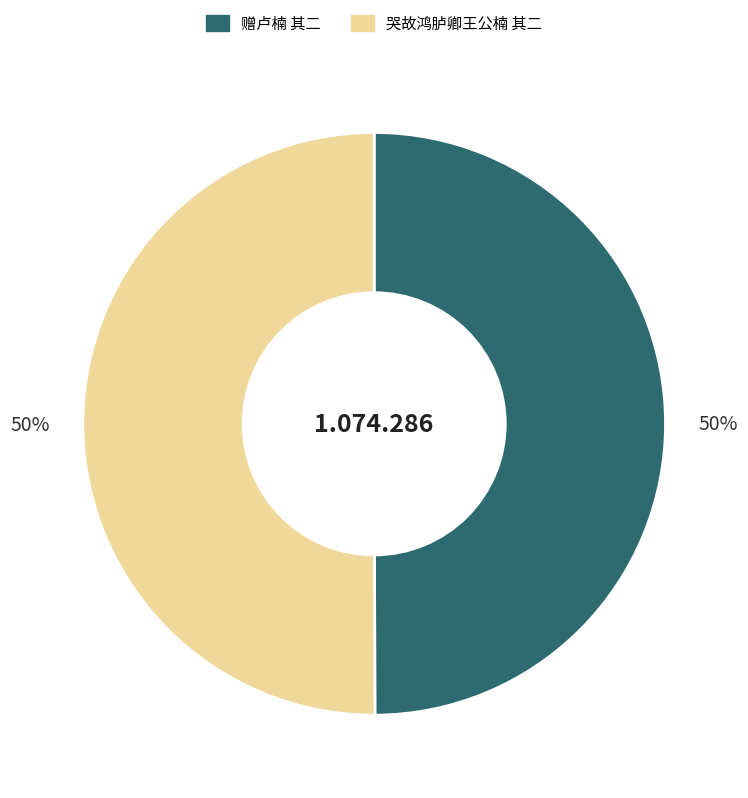

Is the sum of 赠卢楠 其二 and 哭故鸿胪卿王公楠 其二 greater than half?

Yes